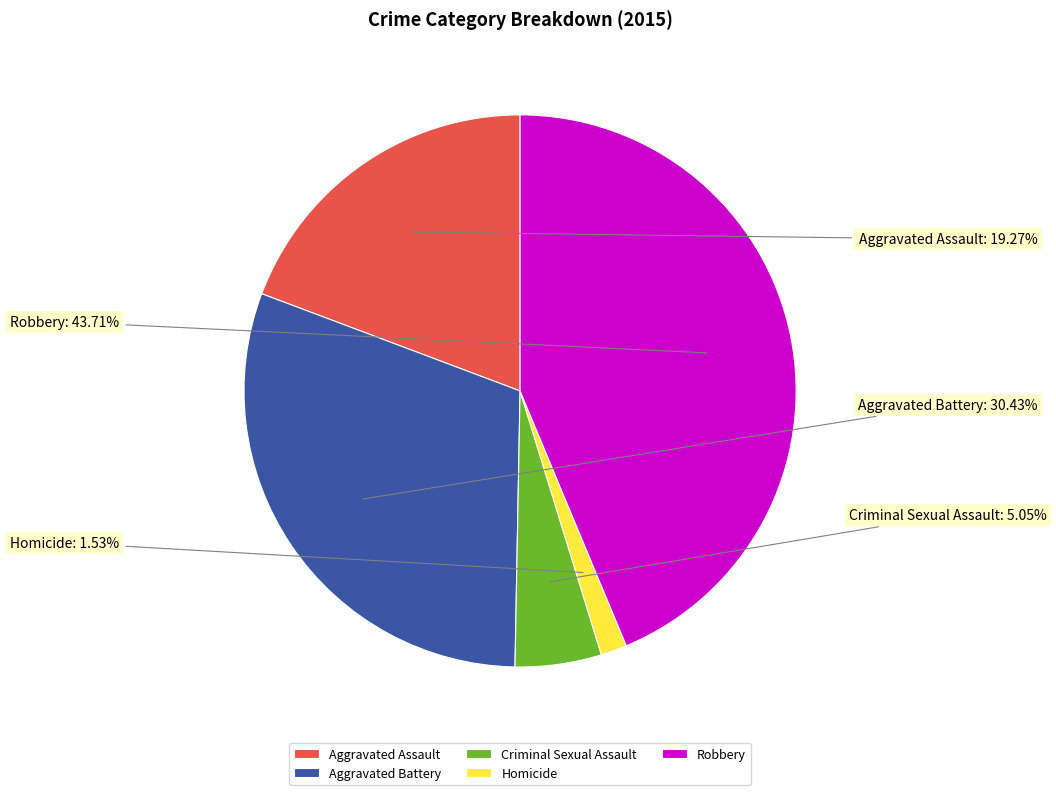

To the nearest percent, what portion does Robbery represent?

44%